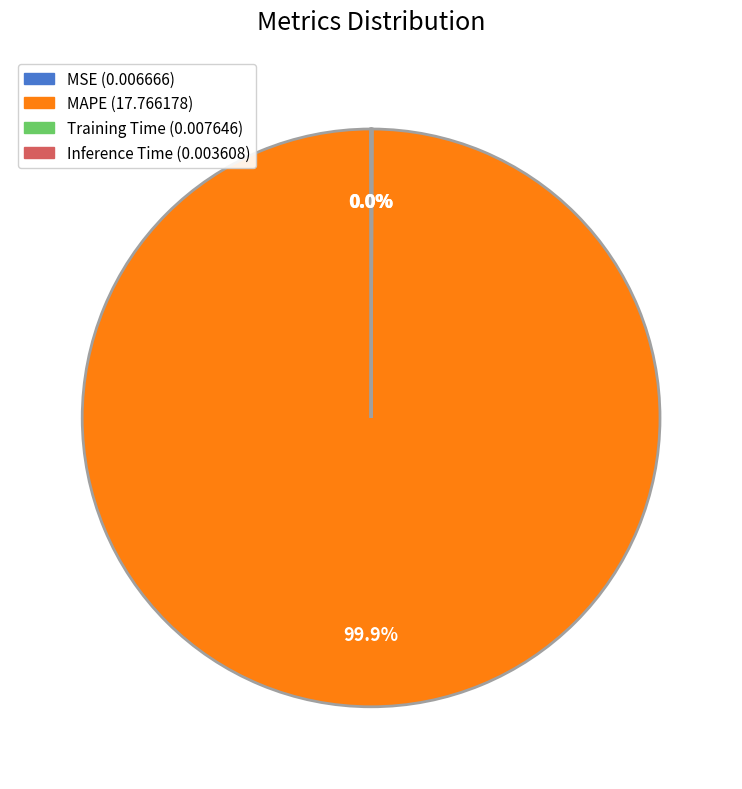

Is there a majority slice in this chart?

Yes